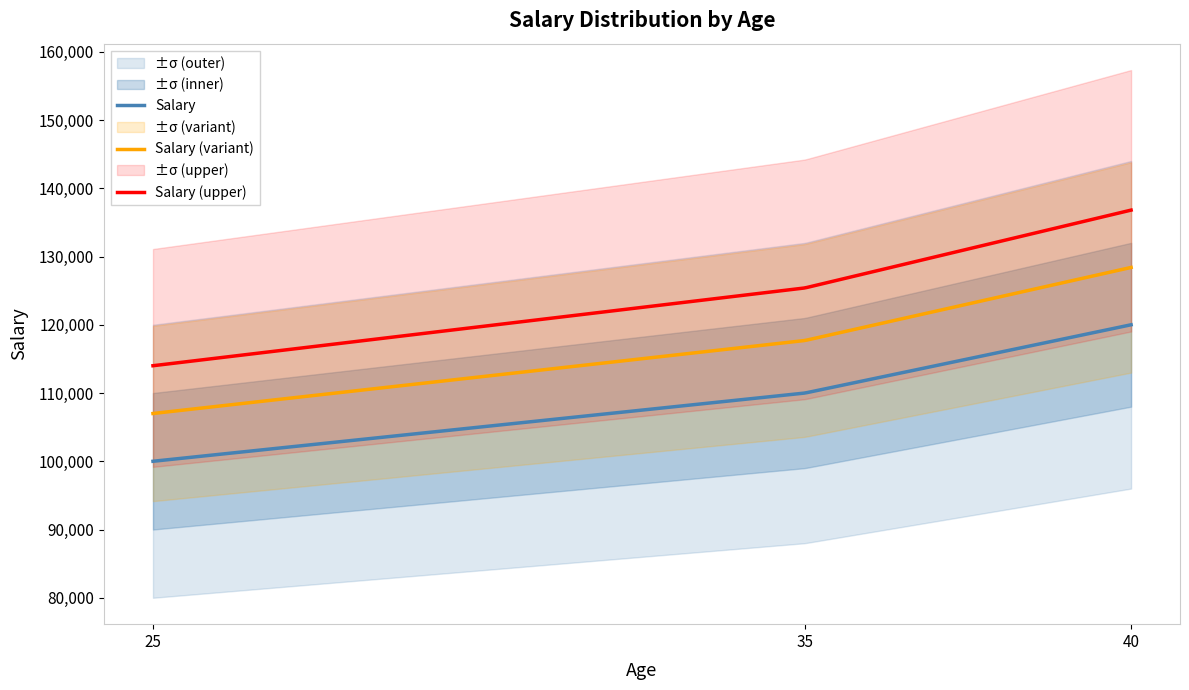

The value at 35 is 110000. True or false?

True